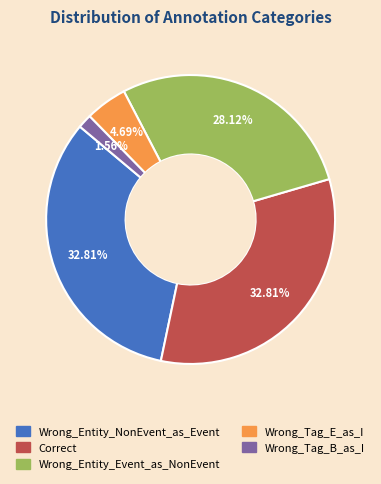

Do Wrong_Tag_E_as_I and Correct together represent more than half of the pie?

No